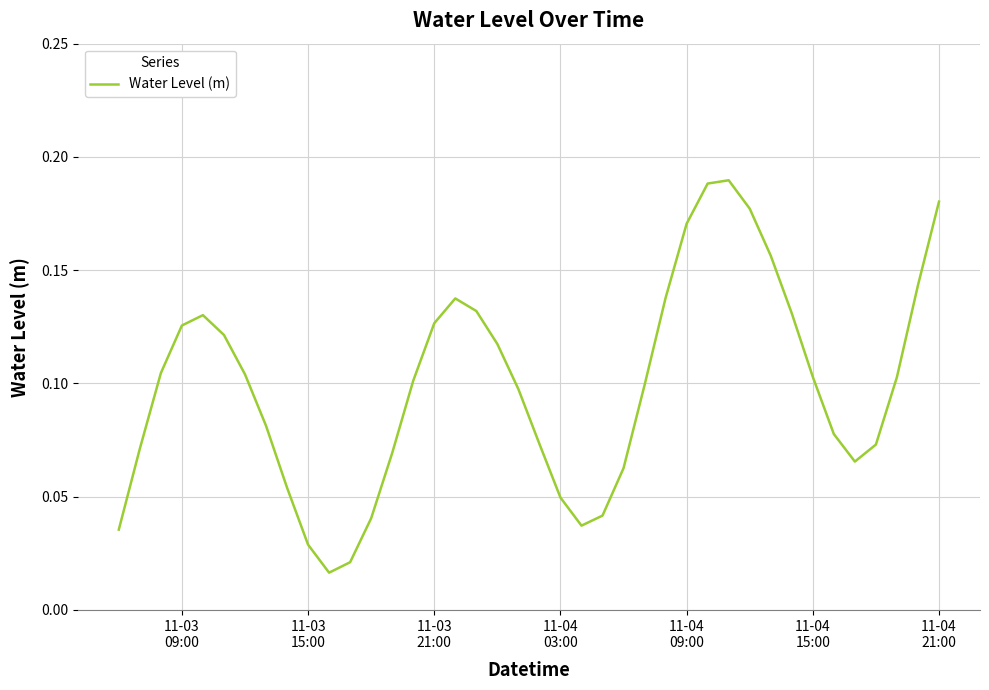

Is this an area chart (filled region under the line)?

No